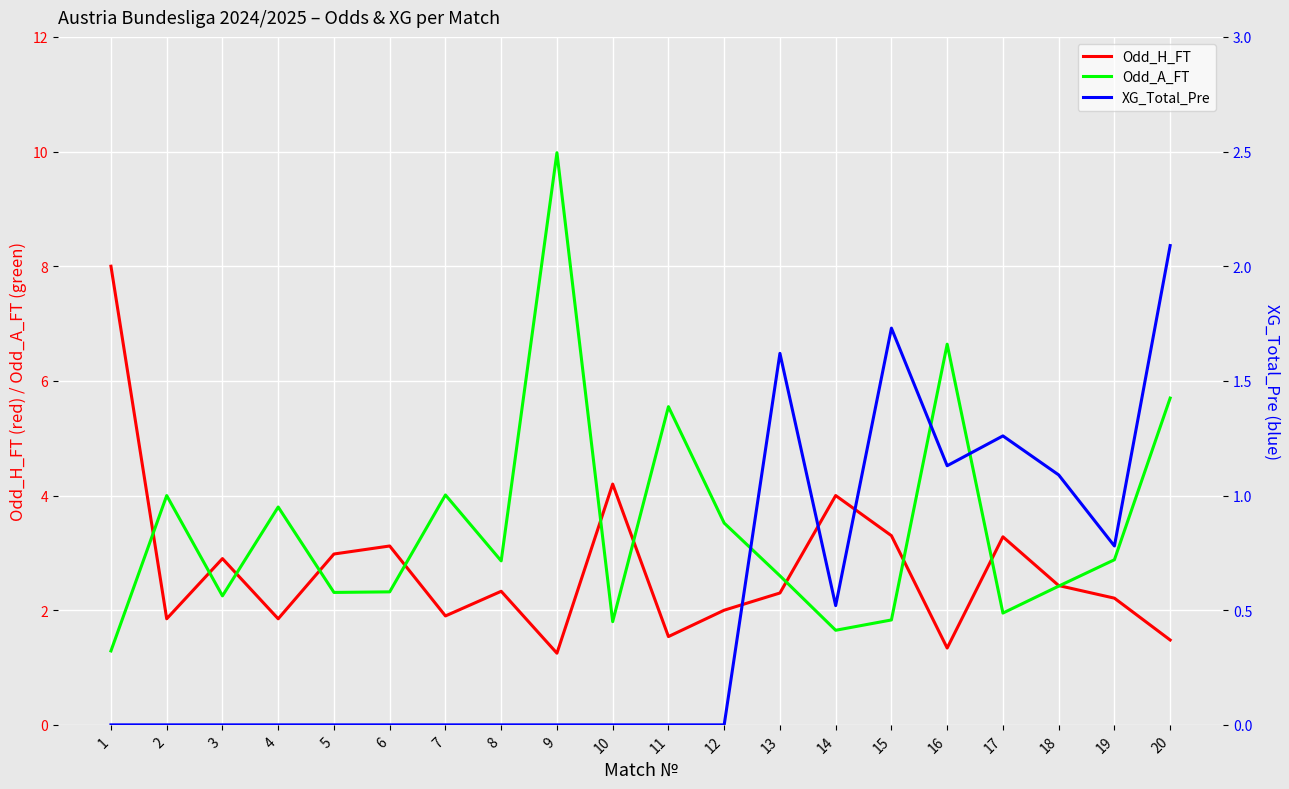

Reading left to right, what are all the values shown in this chart?

Odd_H_FT: 1=8.0	2=1.9	3=2.9	4=1.9	5=3.0	6=3.1	7=1.9	8=2.3	9=1.2	10=4.2	11=1.5	12=2.0	13=2.3	14=4.0	15=3.3	16=1.3	17=3.3	18=2.4	19=2.2	20=1.5
Odd_A_FT: 1=1.3	2=4.0	3=2.2	4=3.8	5=2.3	6=2.3	7=4.0	8=2.9	9=10.0	10=1.8	11=5.5	12=3.5	13=2.6	14=1.6	15=1.8	16=6.6	17=1.9	18=2.4	19=2.9	20=5.7
XG_Total_Pre: 1=0.0	2=0.0	3=0.0	4=0.0	5=0.0	6=0.0	7=0.0	8=0.0	9=0.0	10=0.0	11=0.0	12=0.0	13=1.6	14=0.5	15=1.7	16=1.1	17=1.3	18=1.1	19=0.8	20=2.1